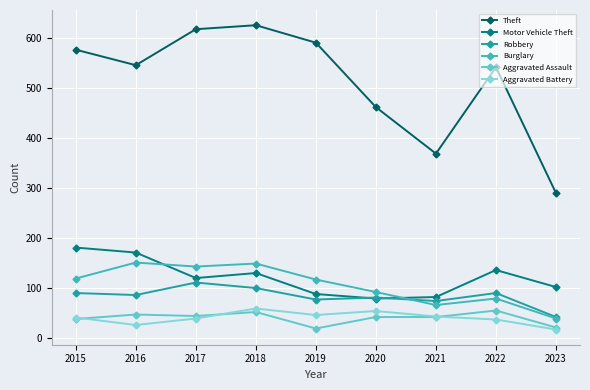

What is the sum of all Robbery values?

751